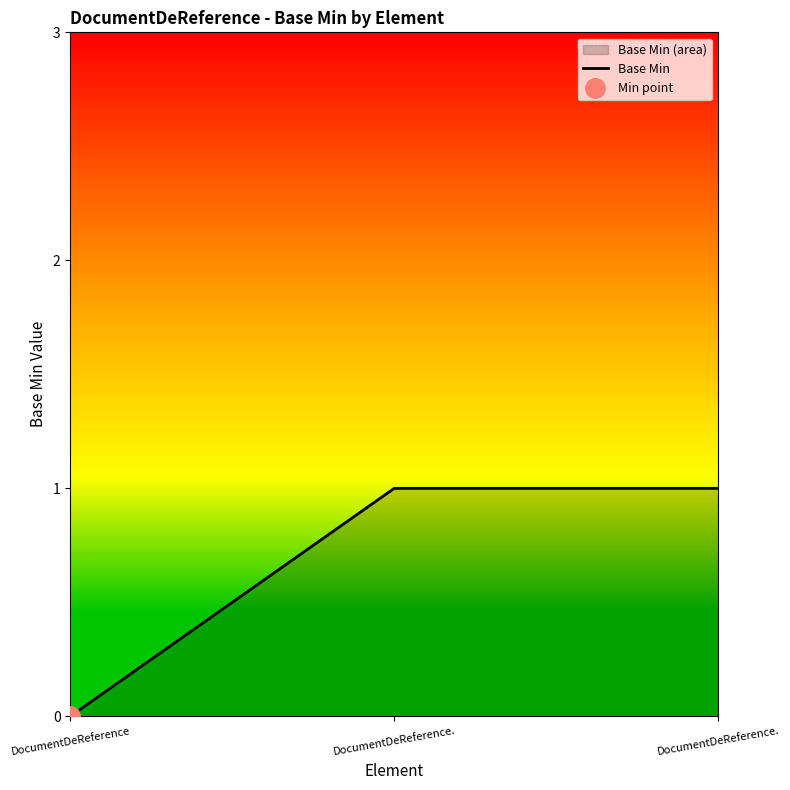

Count the number of categories in the chart.

3